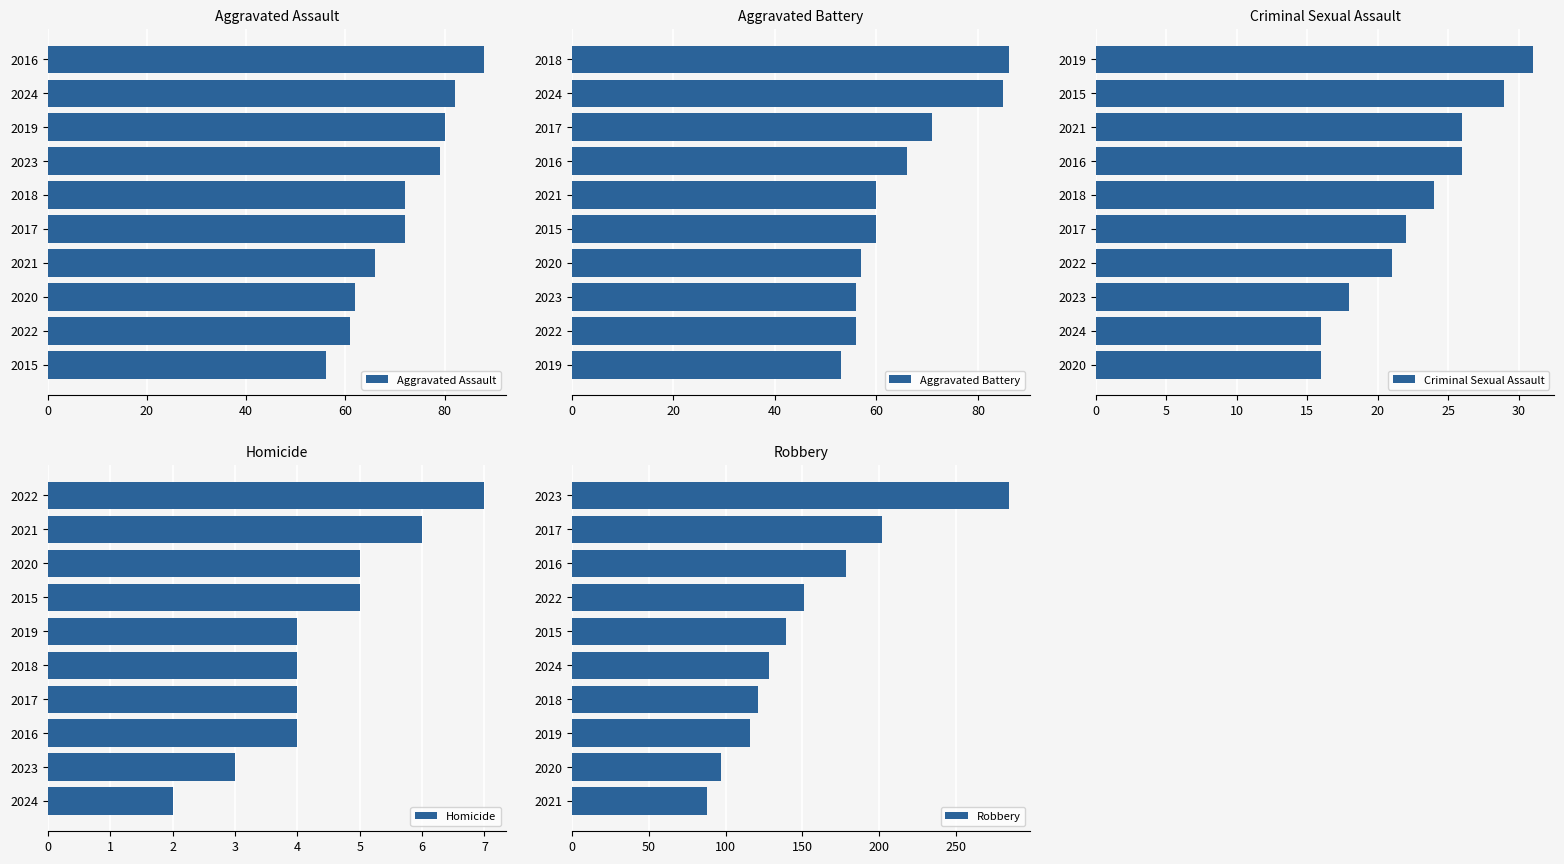

How many data points in Homicide are above 4?

4